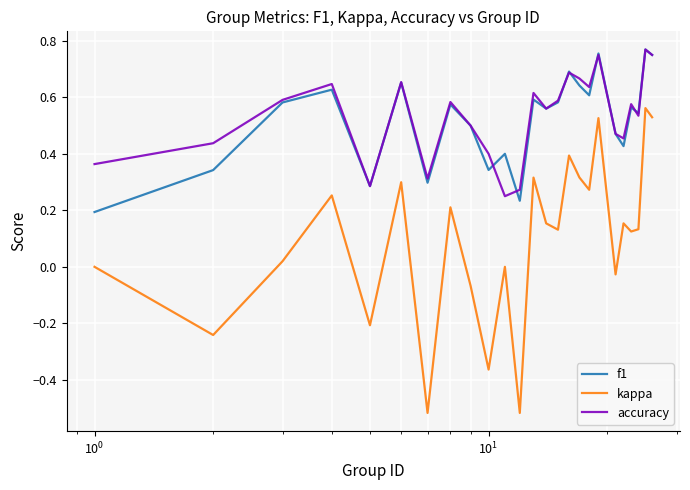

True or false: f1 and kappa cross at least once.

False